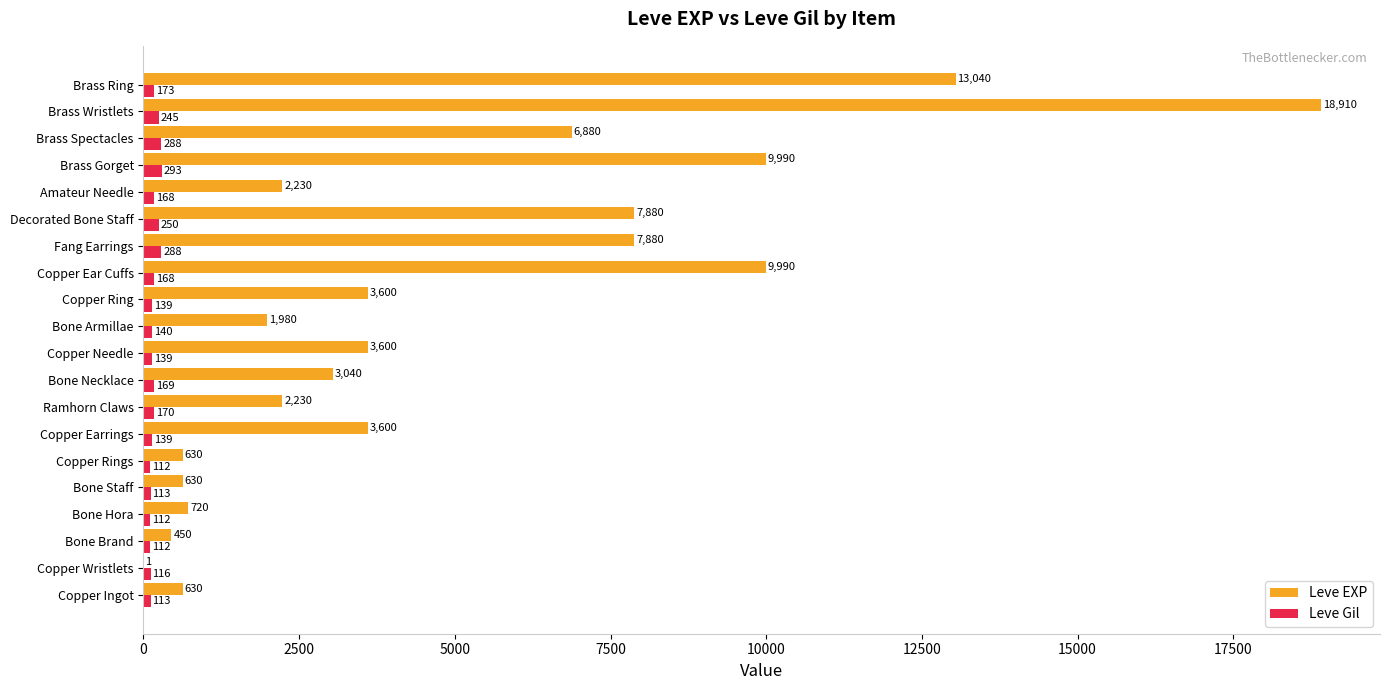

What is the sum of the Leve Gil values at Bone Armillae and Brass Ring?

313